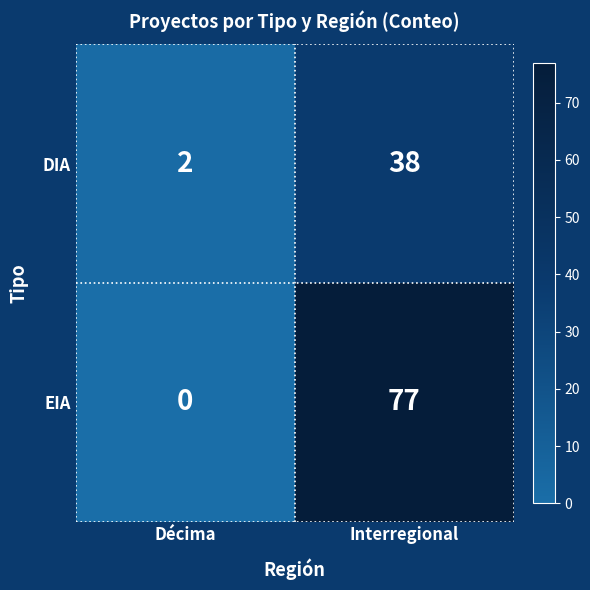

Which label corresponds to the smallest value in the chart?

Décima